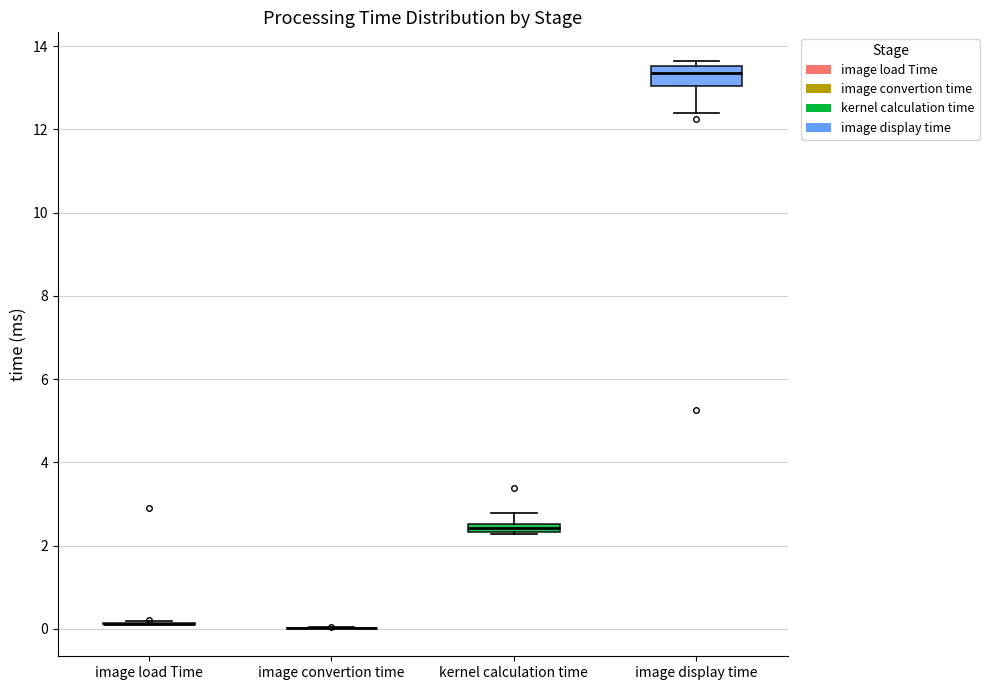

Where is the upper edge of the box for kernel calculation time on the y-axis? The values are not printed on the chart, so give them approximately, as read against the axis.

2.6